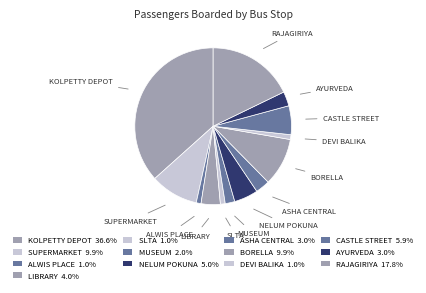

Which slice is the largest?

Kolpetty depot